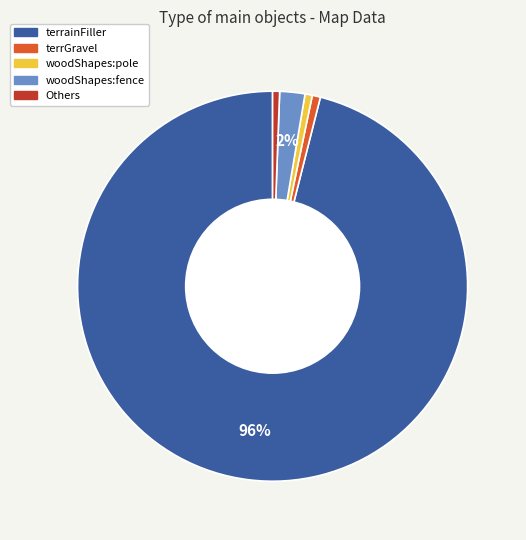

Does any single category account for the majority?

Yes